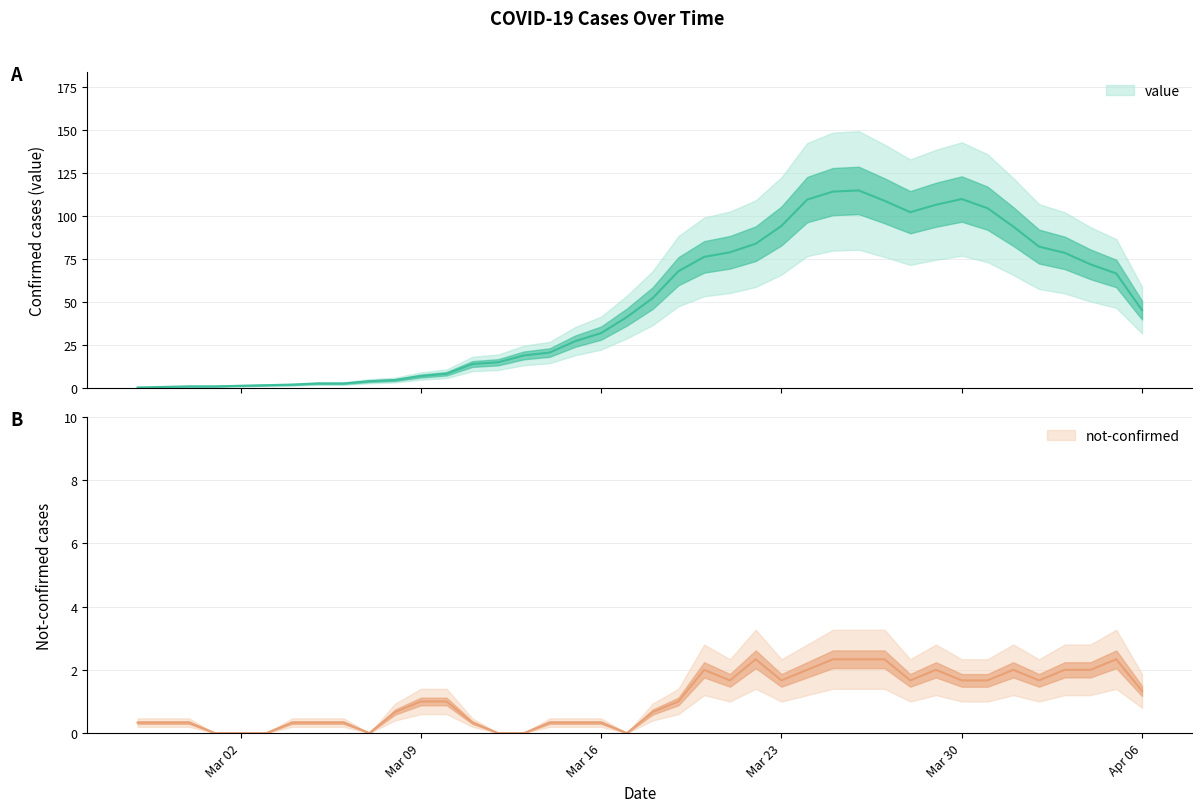

Where does the data first go above 45?

2020-03-18